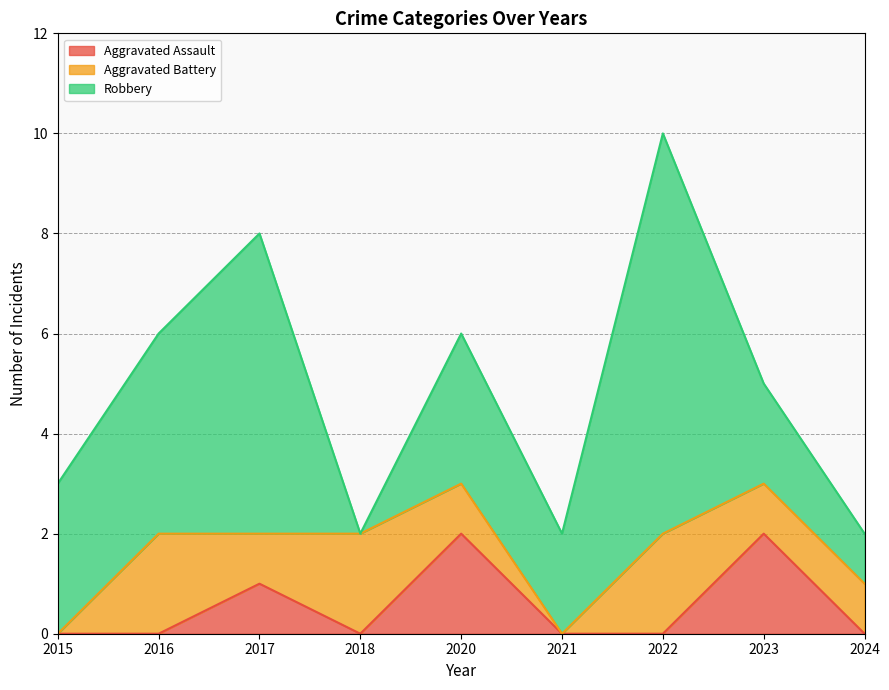

What is the total value across all series at 2022?

10